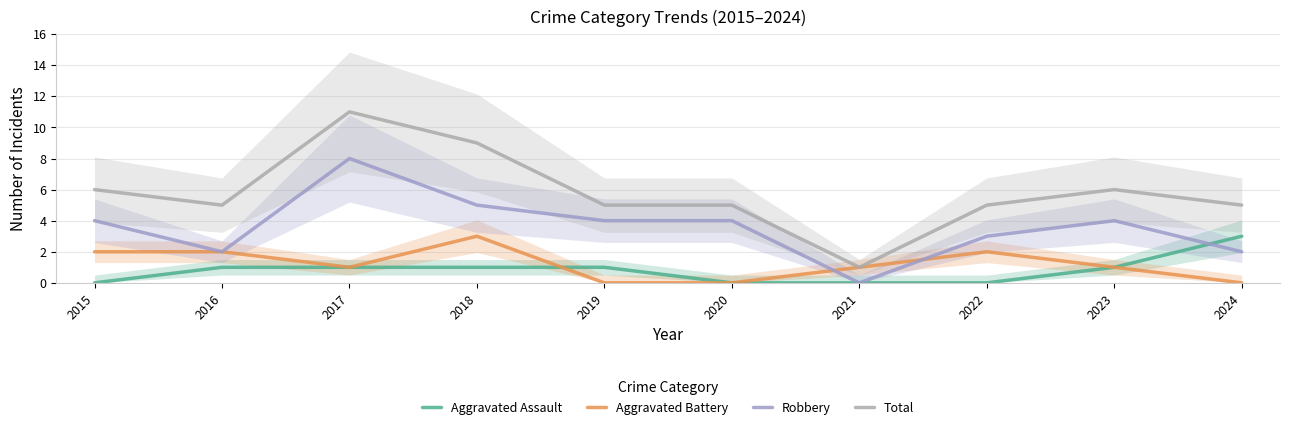

How many lines are shown in the chart?

4